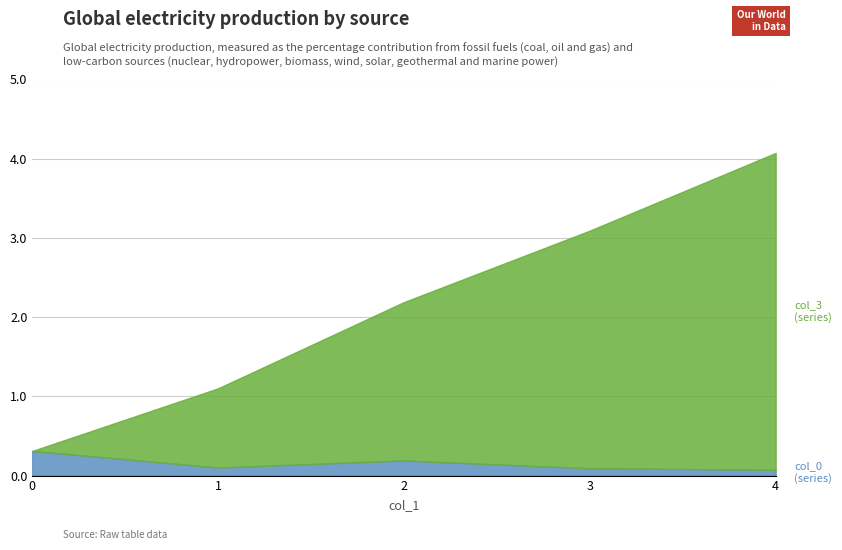

How many lines are shown in the chart?

2